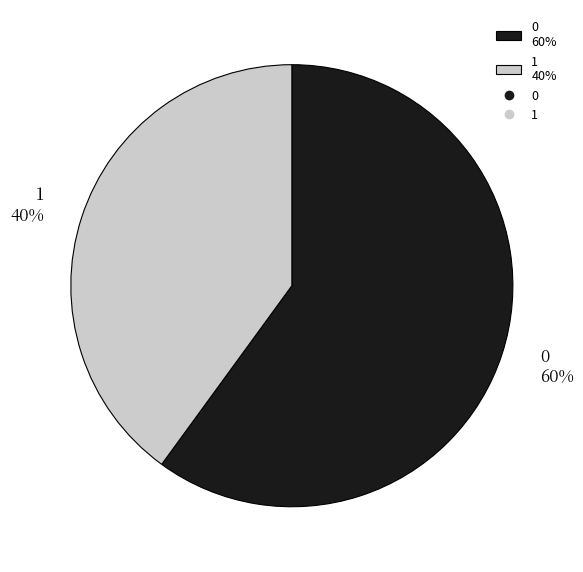

What percentage is the 0 slice, to the nearest percent?

60%